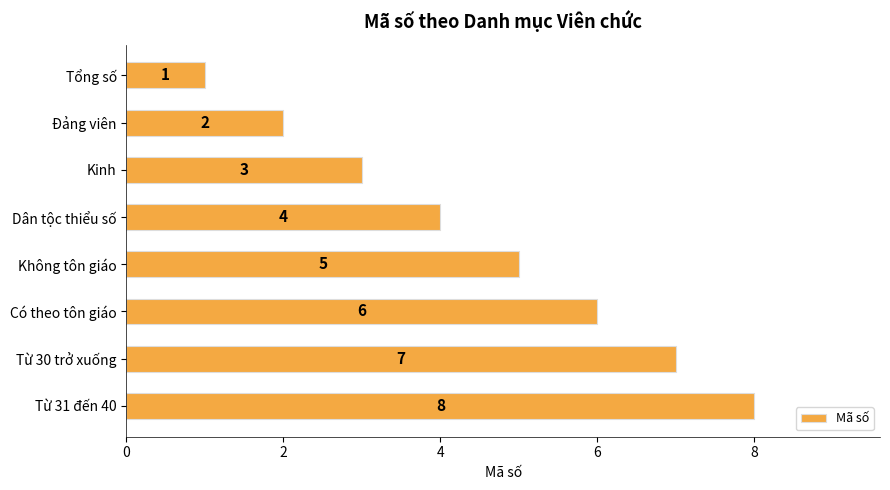

Count the values in the range 3 to 7.

5